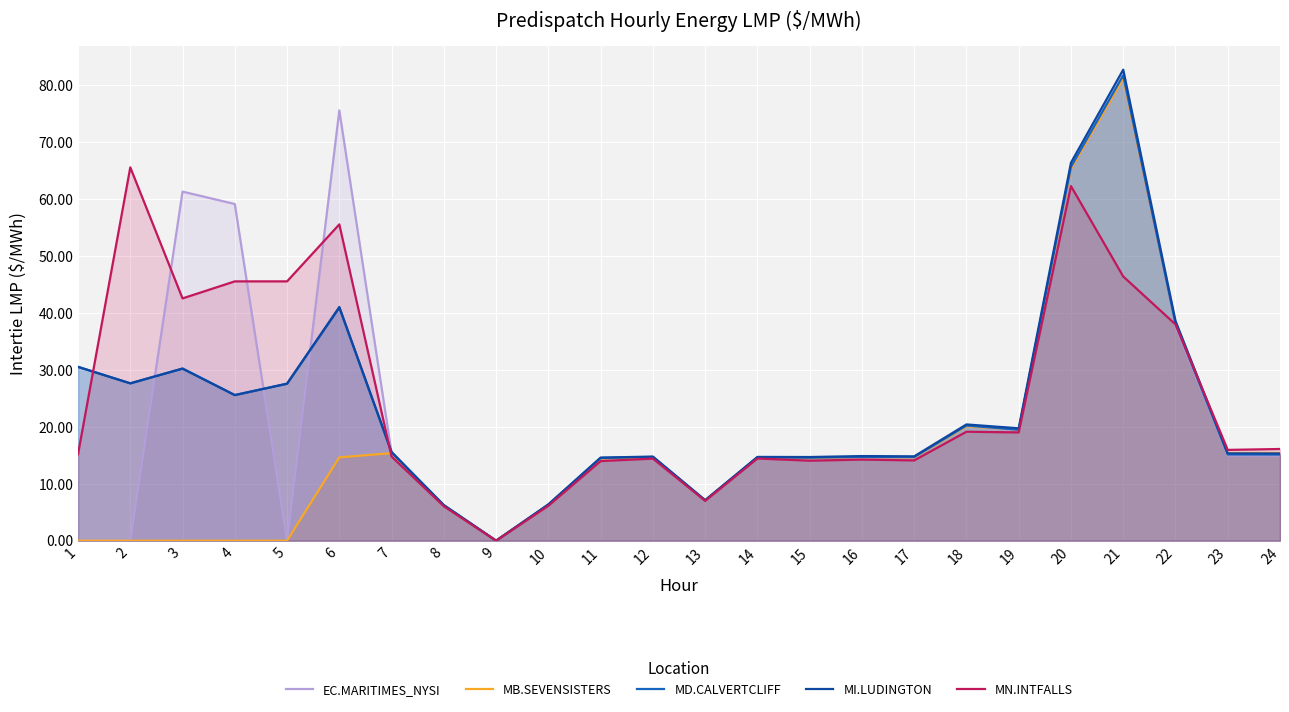

What is the average value of the MB.SEVENSISTERS series?

16.3